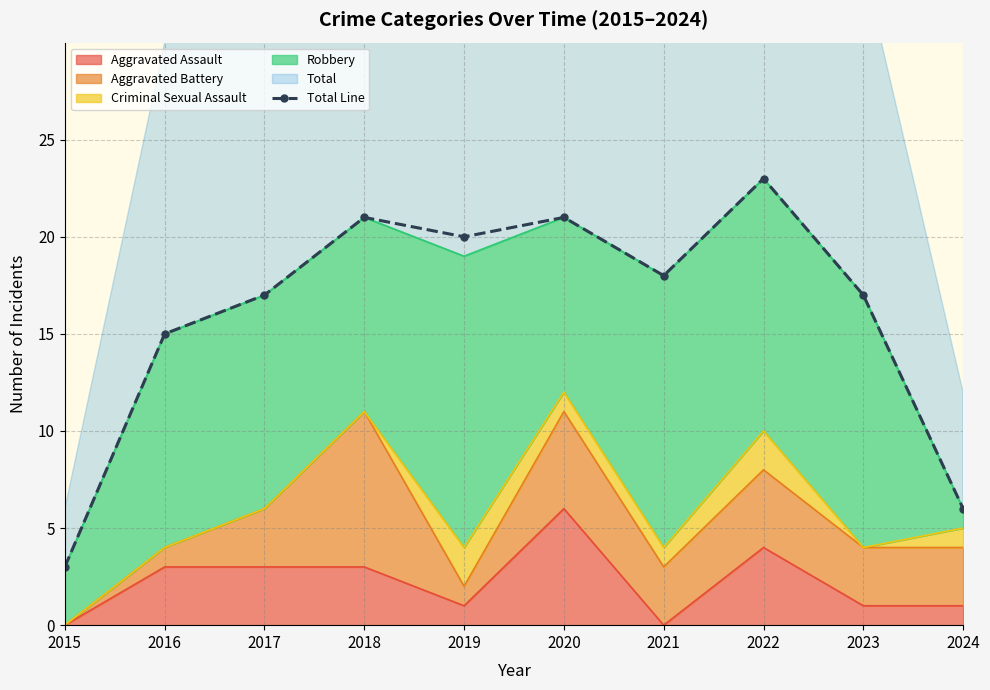

True or false: the data shows 23 at 2022.

True